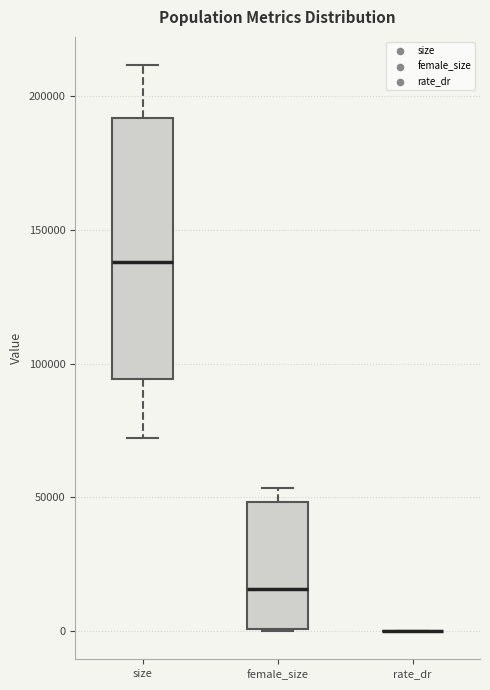

Where is the lower edge of the box for size on the y-axis? The values are not printed on the chart, so give them approximately, as read against the axis.

95000